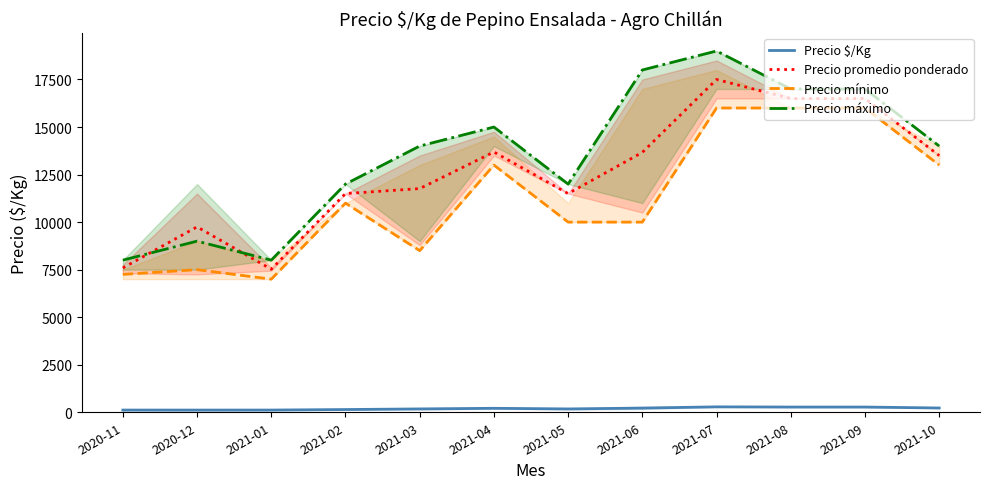

Between 2021-09 and 2021-10, which series saw the biggest shift?

Precio promedio ponderado